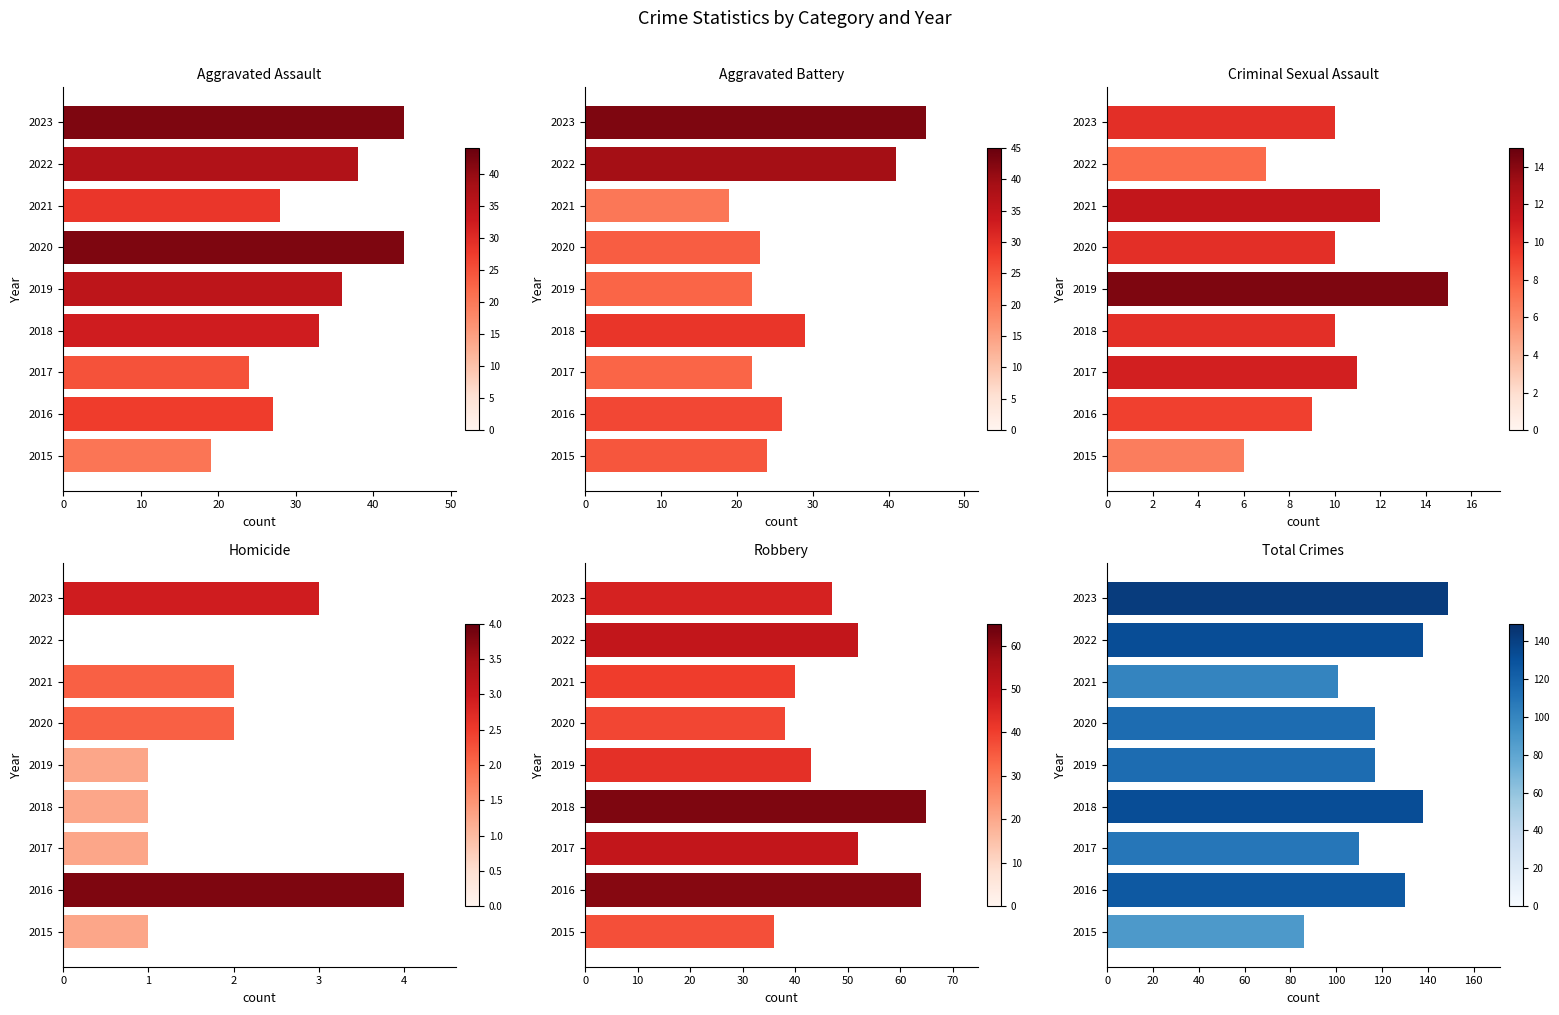

What is the difference between the second highest and minimum values in the Homicide series?

3